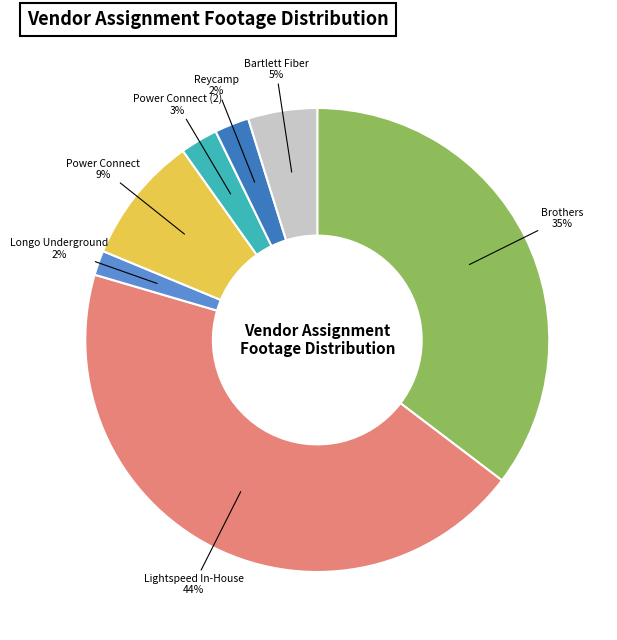

Does any single category account for the majority?

No